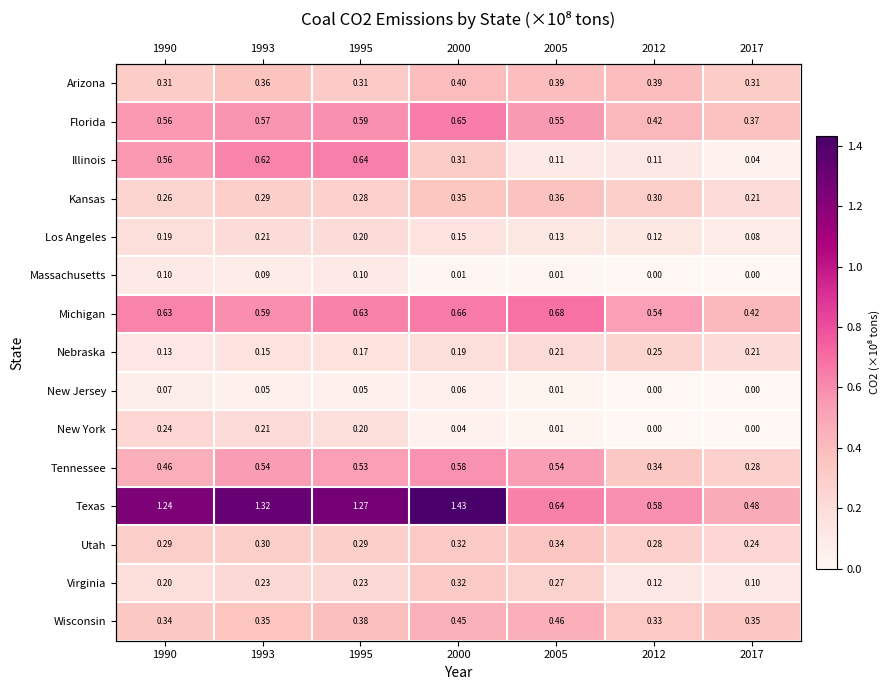

Between 2000 and 1990, which is larger?

2000